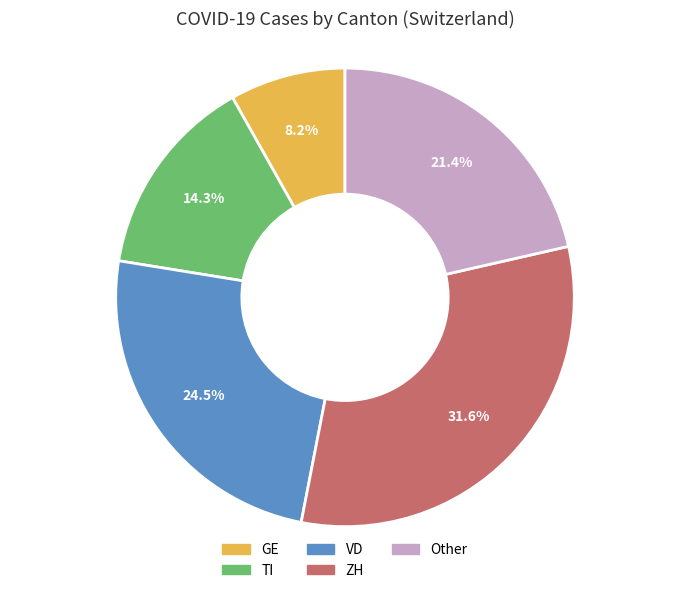

Rank the categories by value from highest to lowest.

ZH, VD, Other, TI, GE